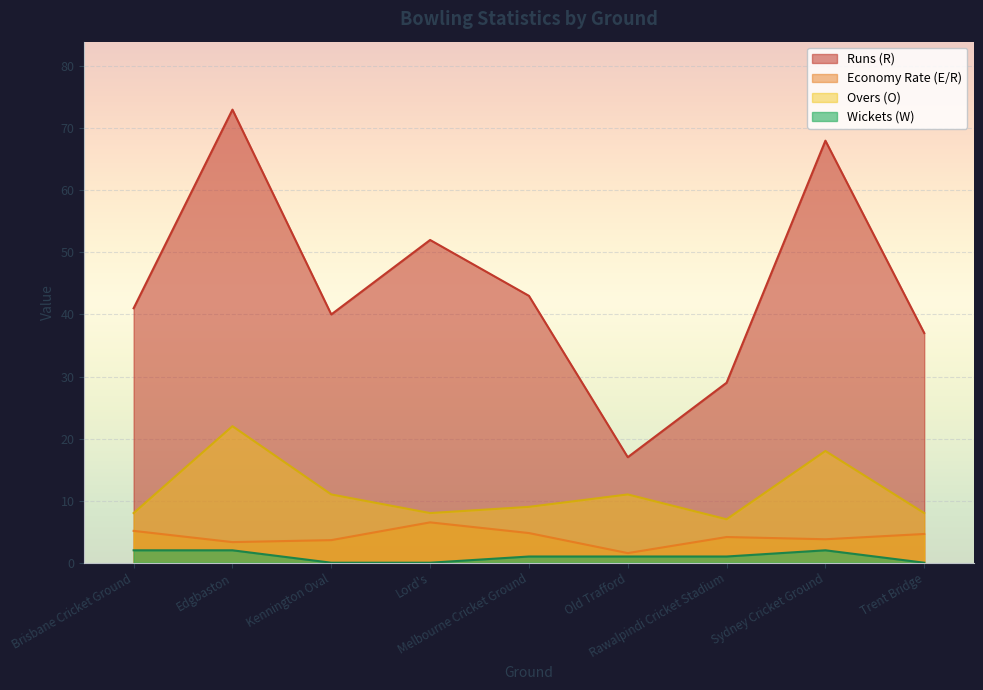

What is the sum of the Wickets (W) values at Kennington Oval and Melbourne Cricket Ground?

1.0